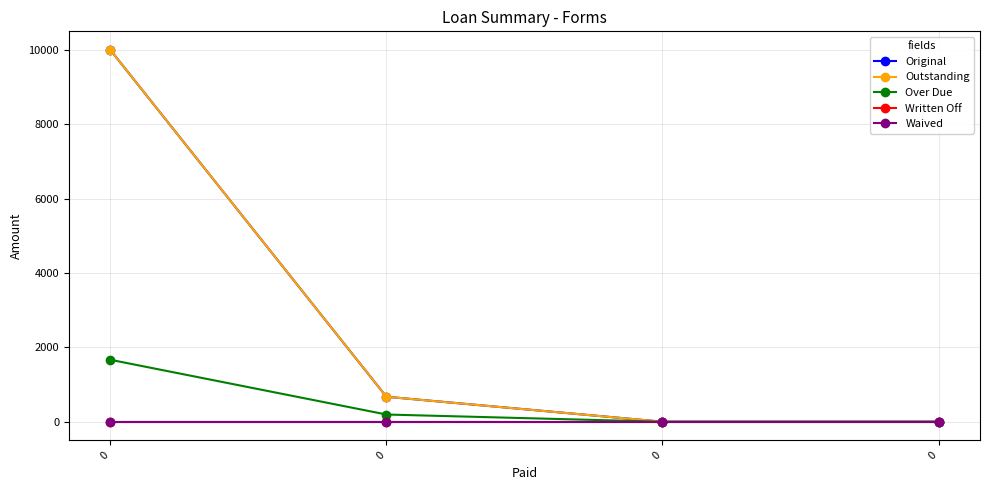

Does the chart display data point markers on the line(s)?

Yes